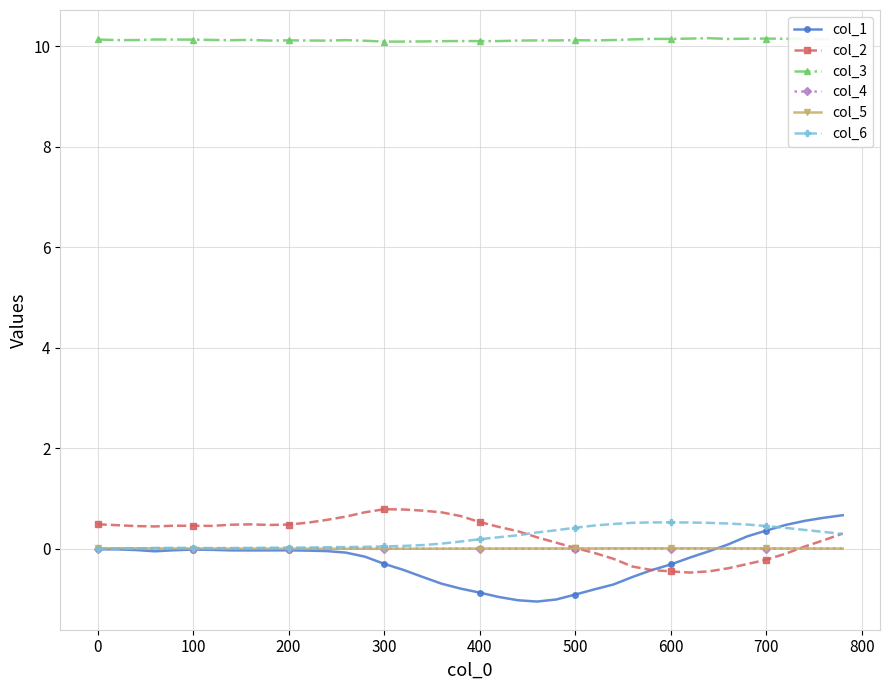

At how many categories does at least one series exceed 0?

40